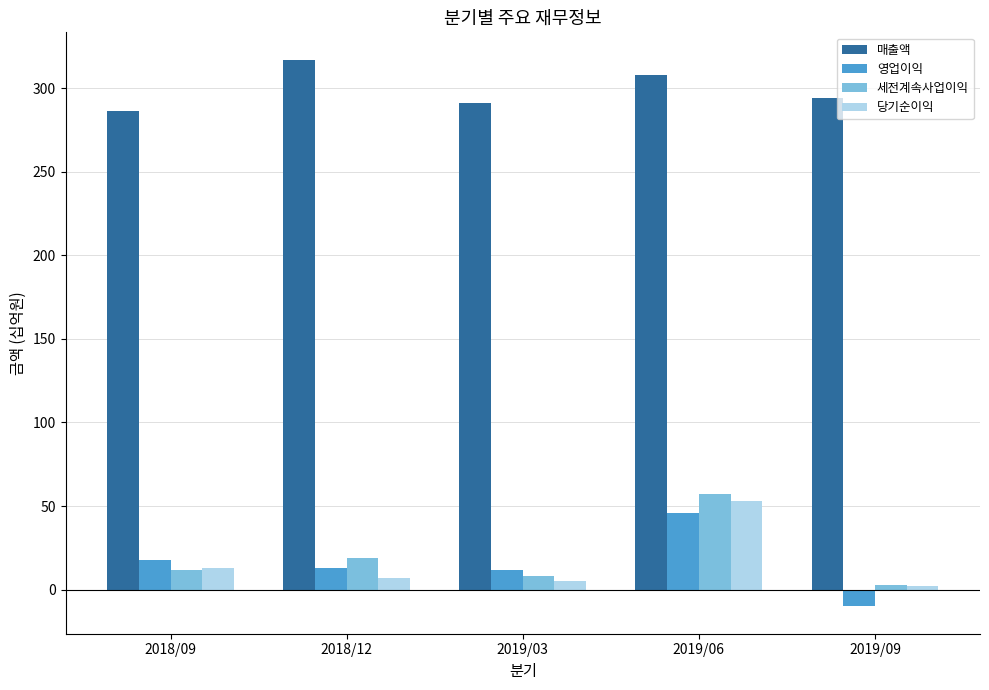

What is the total value across all series at 2019/03?

316